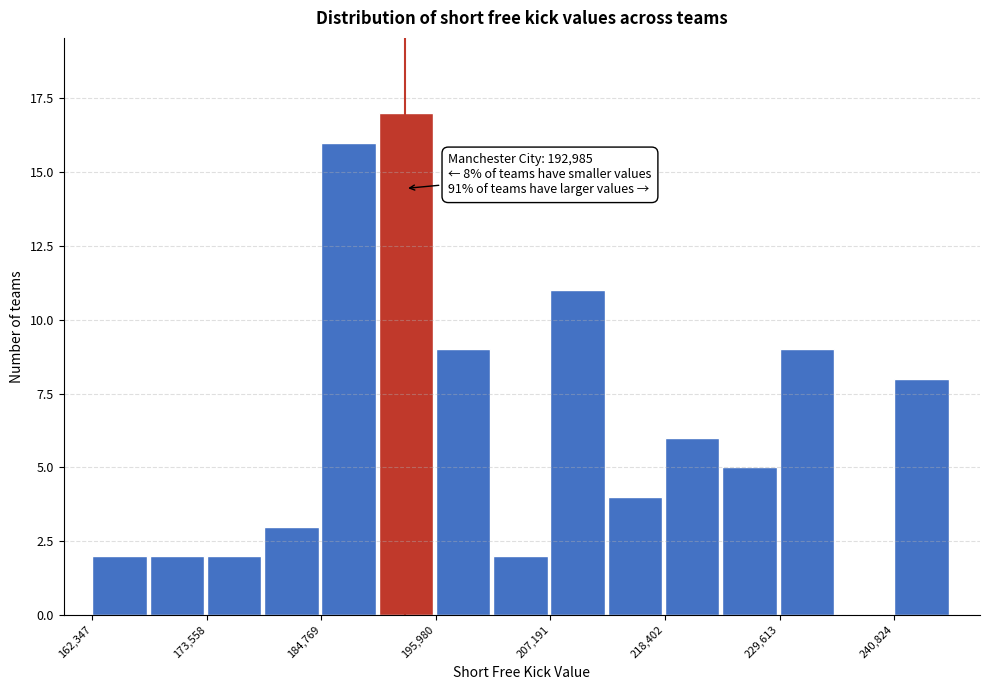

Read against the x-axis, roughly where is the centre of the tallest bar?

194000